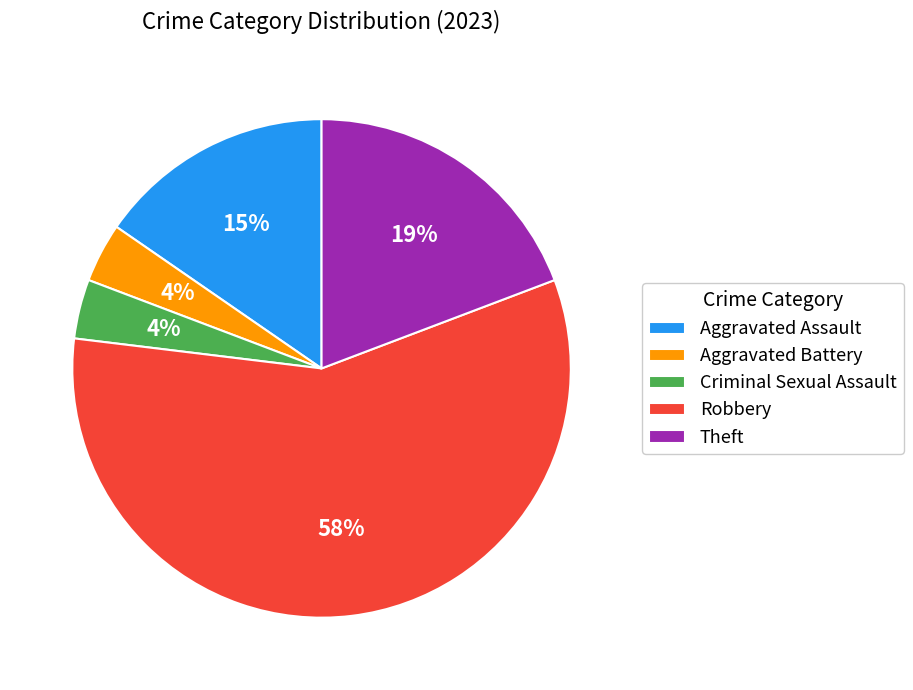

Approximately how many times larger is the value at Aggravated Battery compared to Theft?

0.2